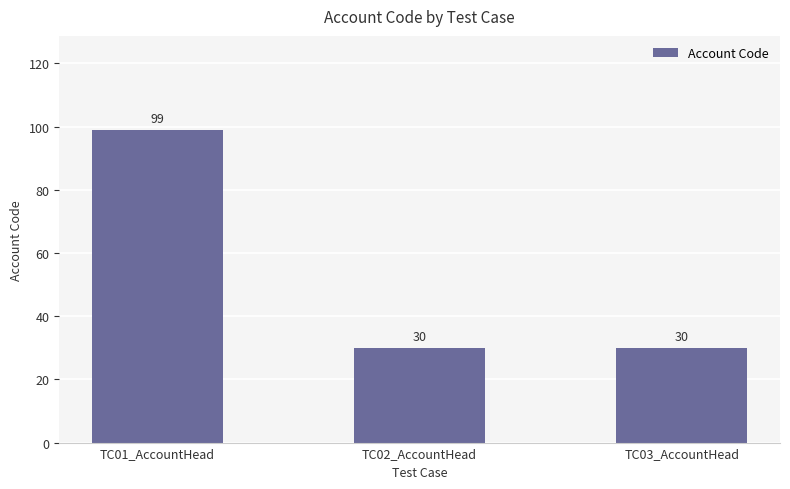

Reading left to right, what are all the values shown in this chart?

TC01_AccountHead=99	TC02_AccountHead=30	TC03_AccountHead=30